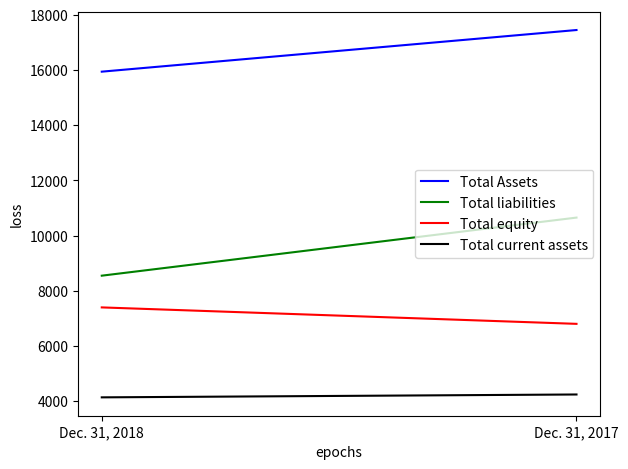

What are all the series names shown in the legend?

Total Assets, Total liabilities, Total equity, Total current assets